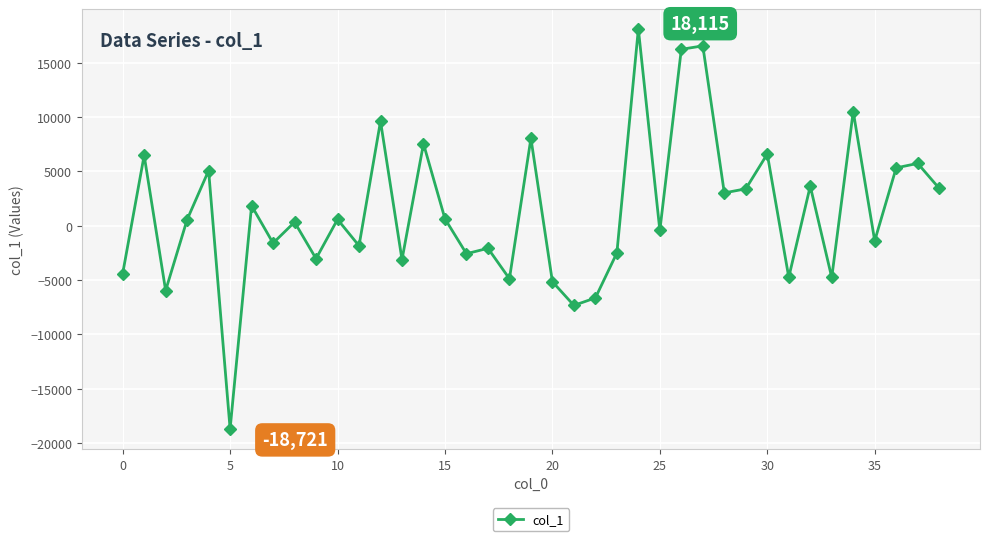

How many points are lower than both their immediate neighbors (excluding endpoints)?

14